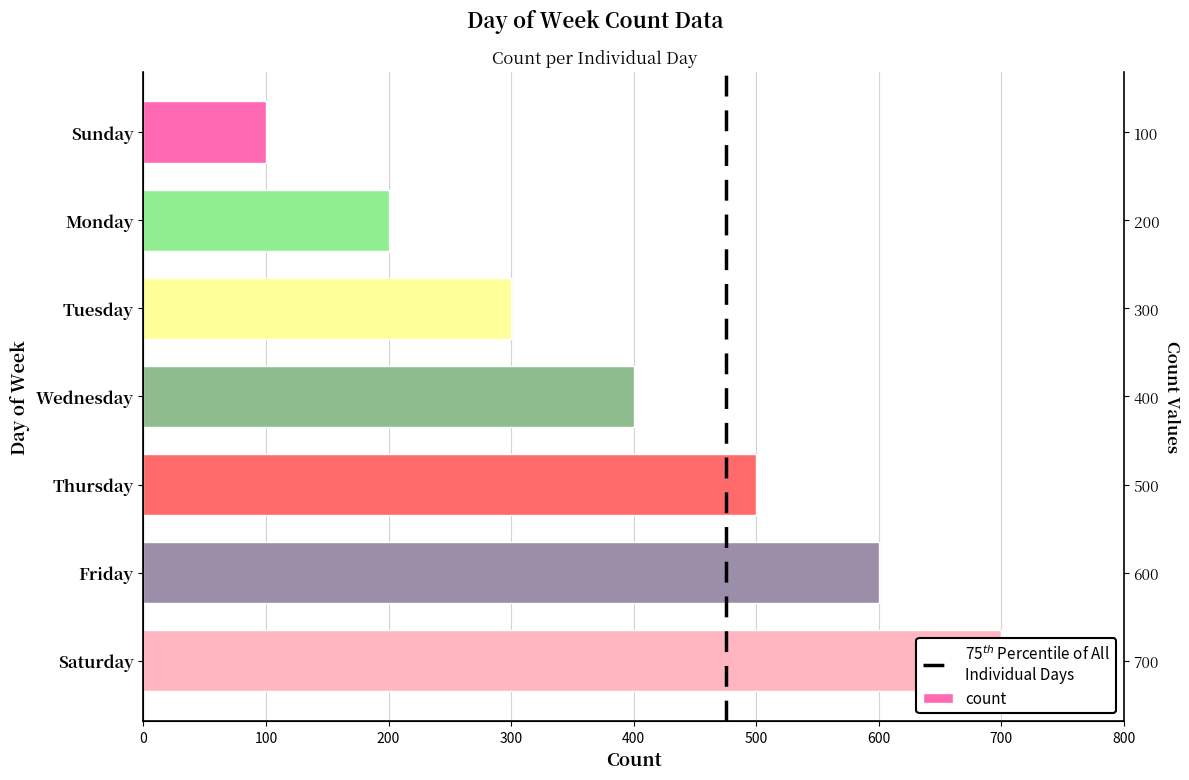

Rank the categories by value from highest to lowest.

Saturday, Friday, Thursday, Wednesday, Tuesday, Monday, Sunday